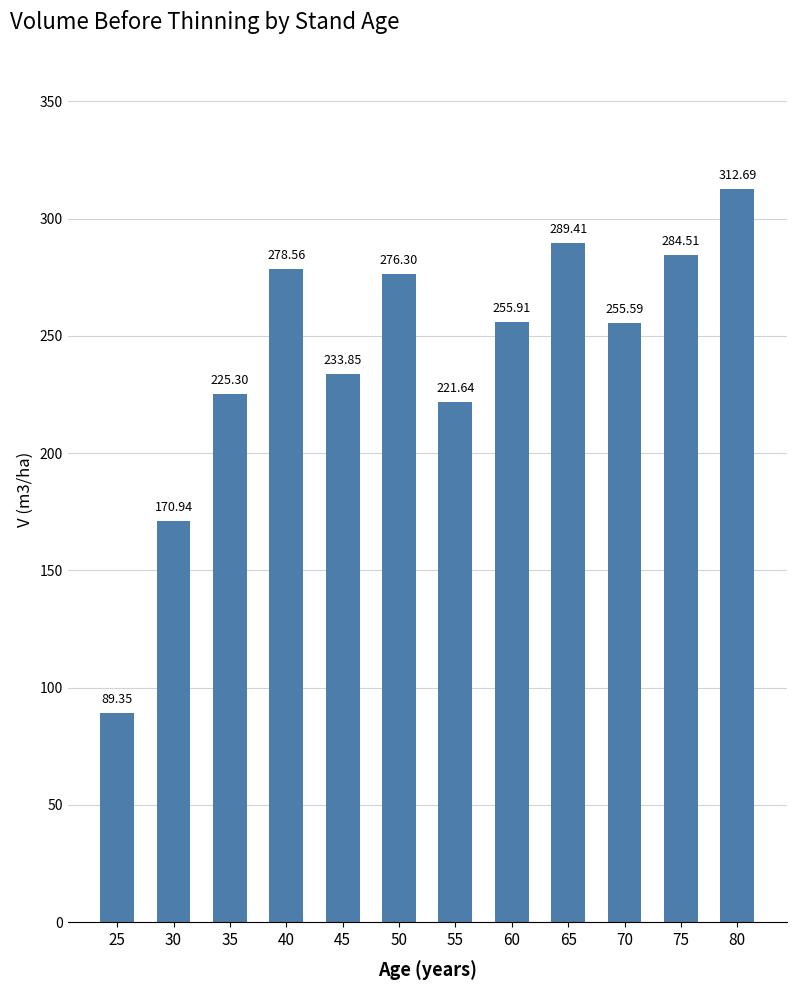

What is the sum of all values?

2894.1